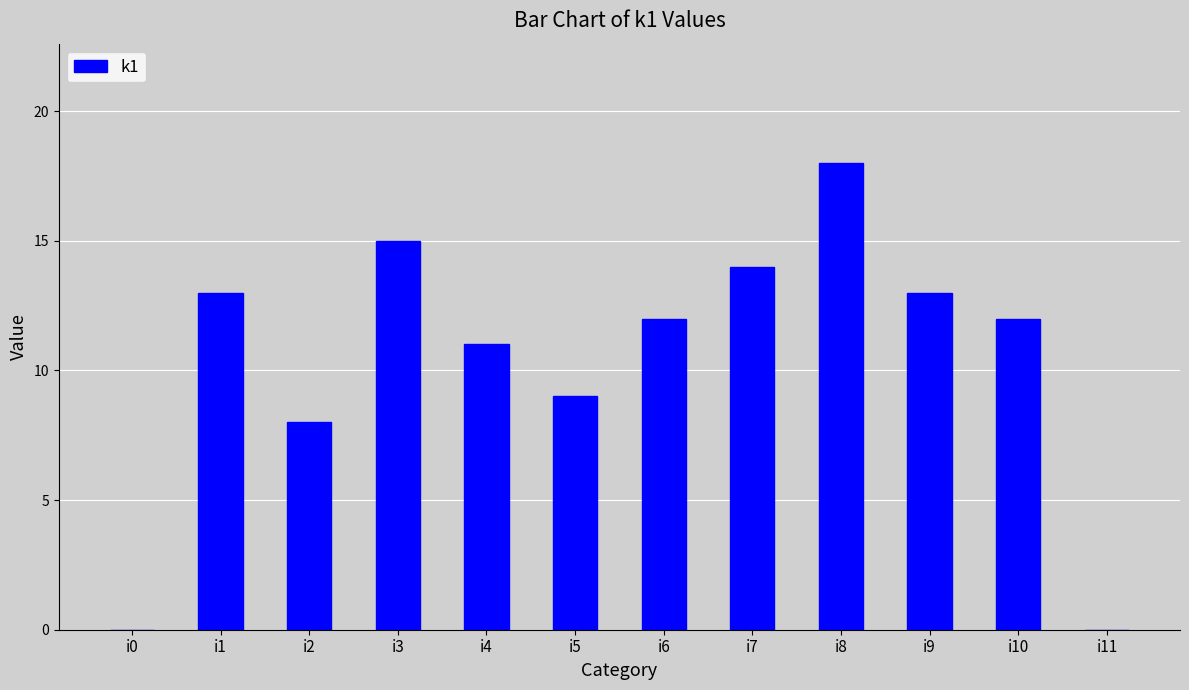

What is the change in value from i0 to i8?

+18